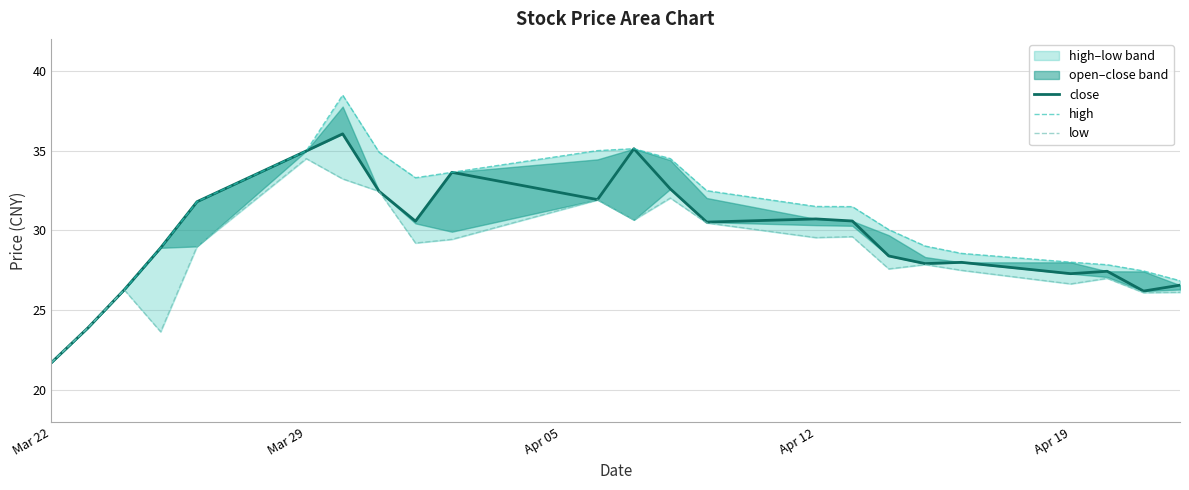

What is the greatest value displayed?

38.5